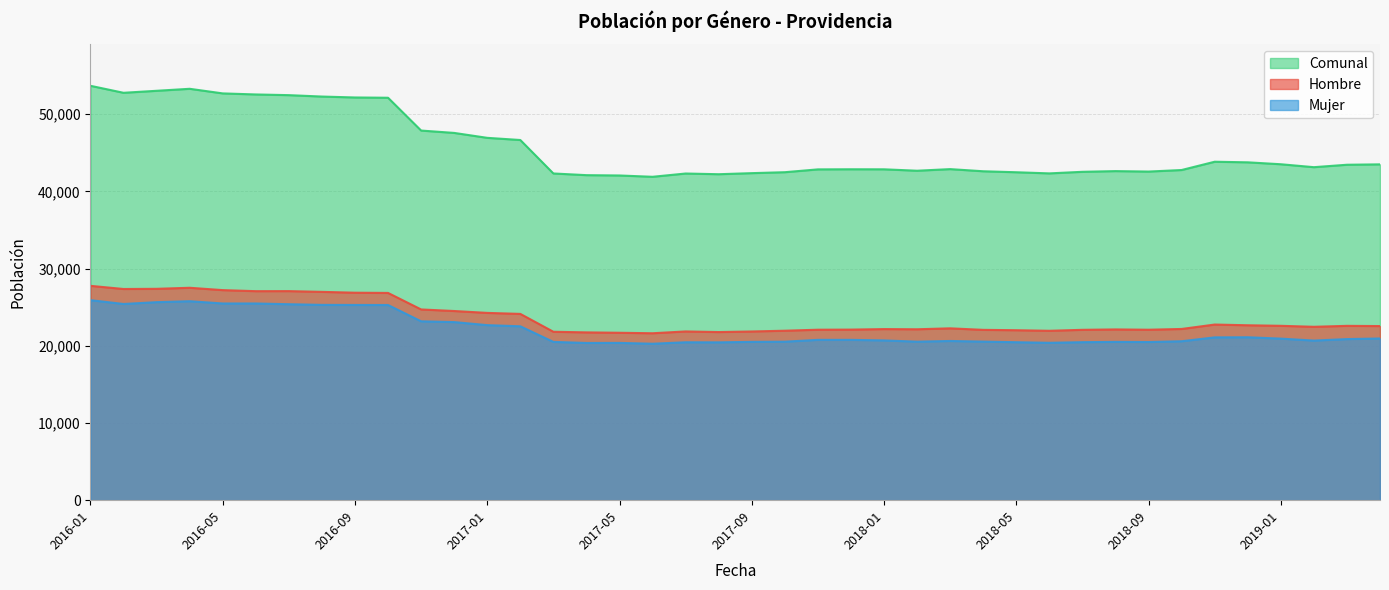

What is the sum of the Hombre values at 2016-08 and 2018-01?

49156